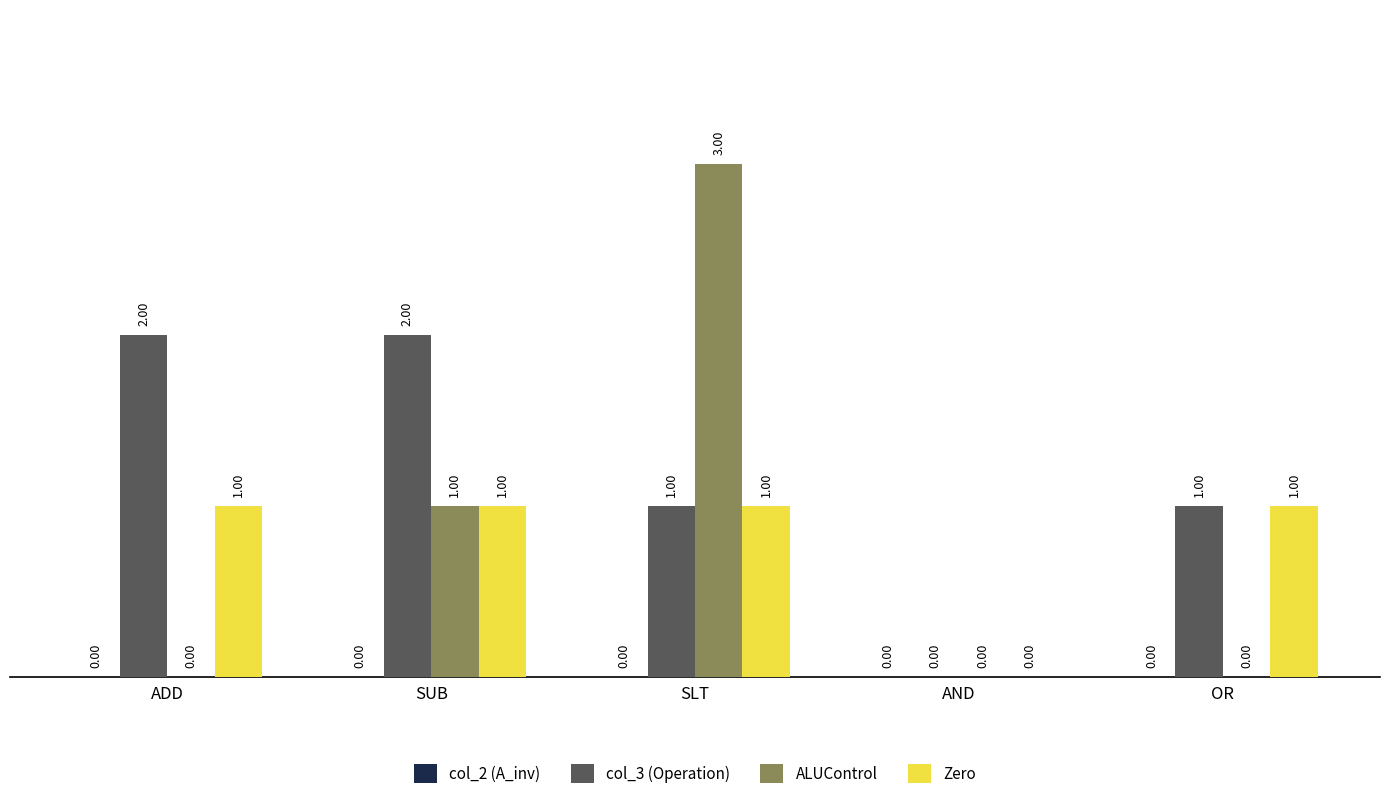

What value does the col_3 (Operation) series have at SLT?

1